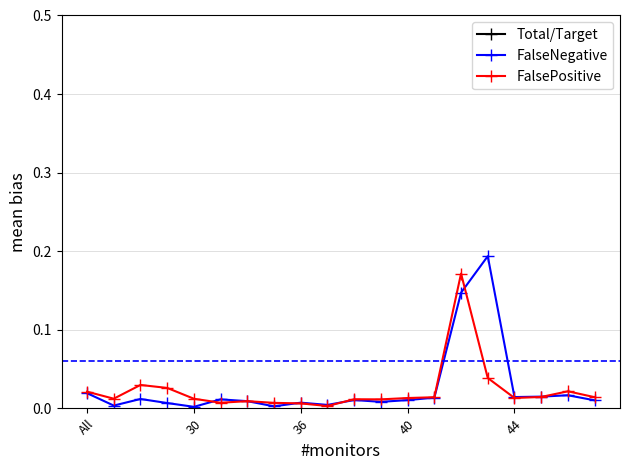

True or false: Total/Target has a value of 1.7 at All.

False